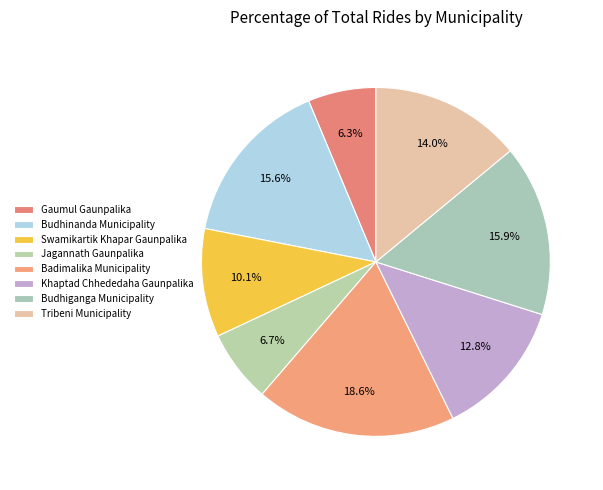

How many segments does this pie chart have?

8